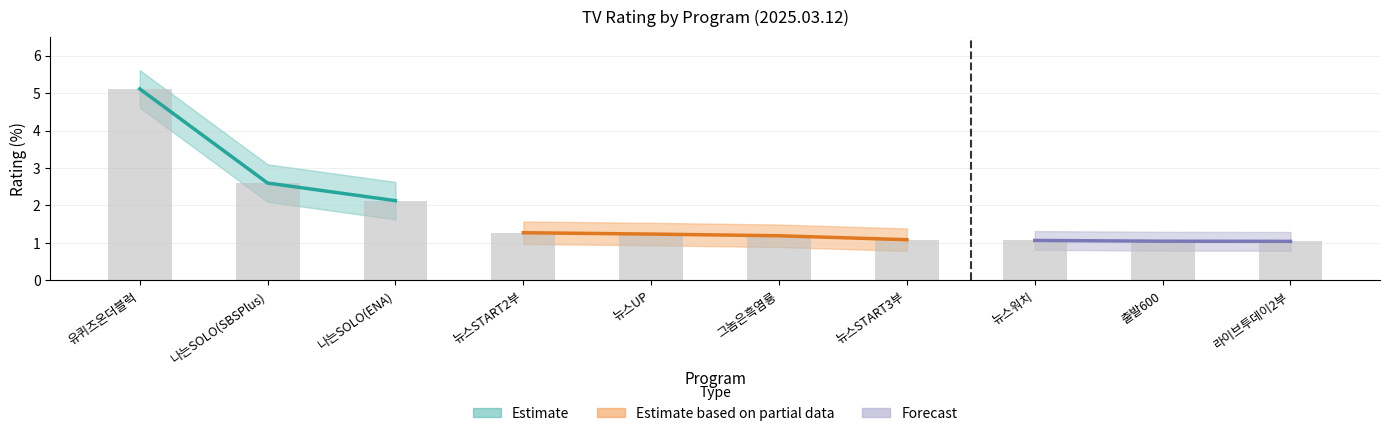

Does the chart contain any negative values?

No